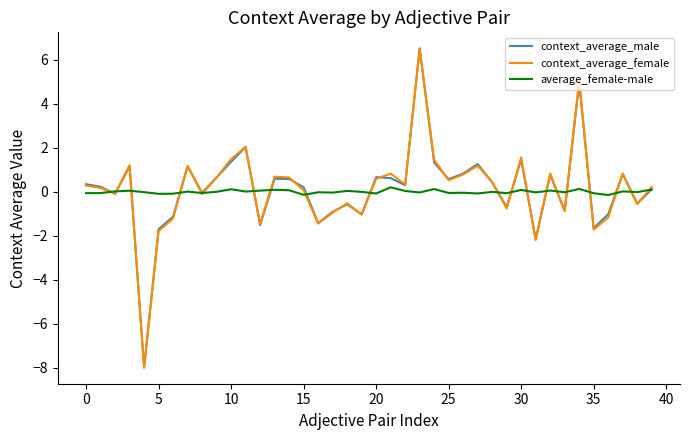

What is the maximum value for context_average_male?

6.5